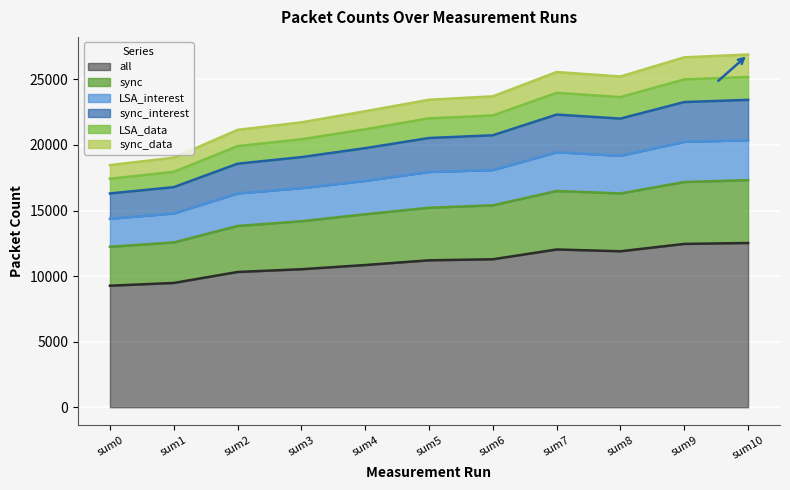

At which category is the sum across all series the highest?

sum10